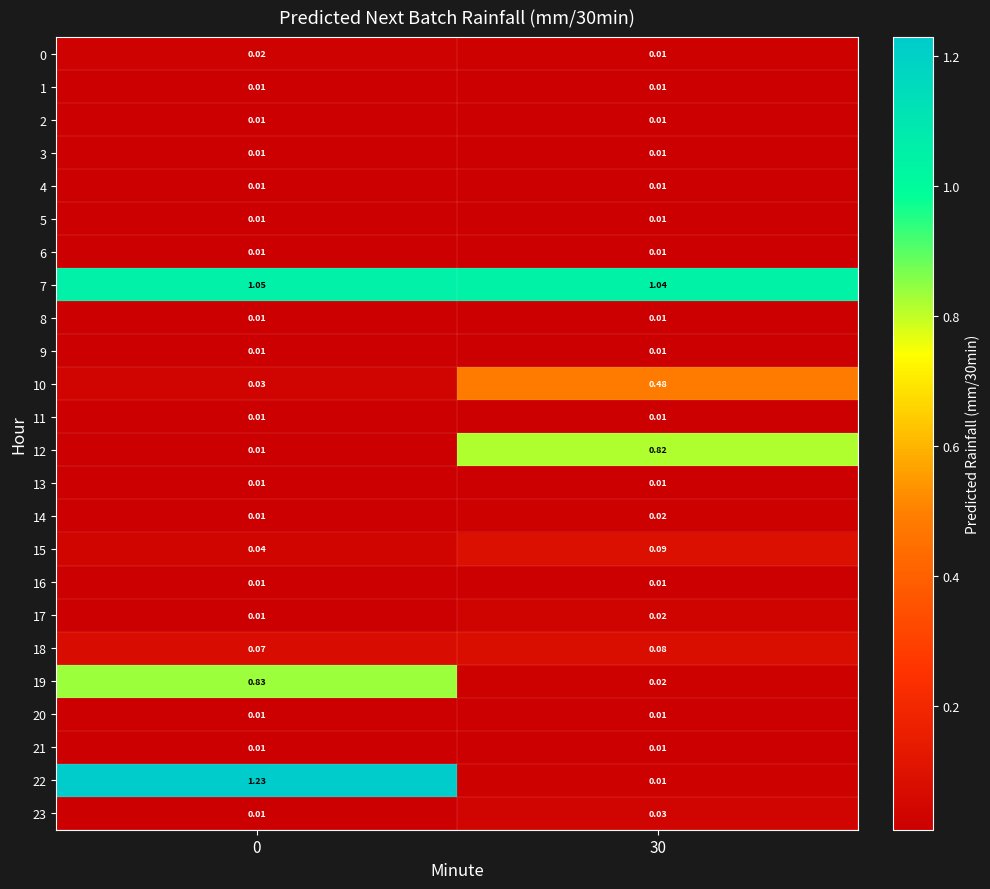

How many series are shown in this chart?

24